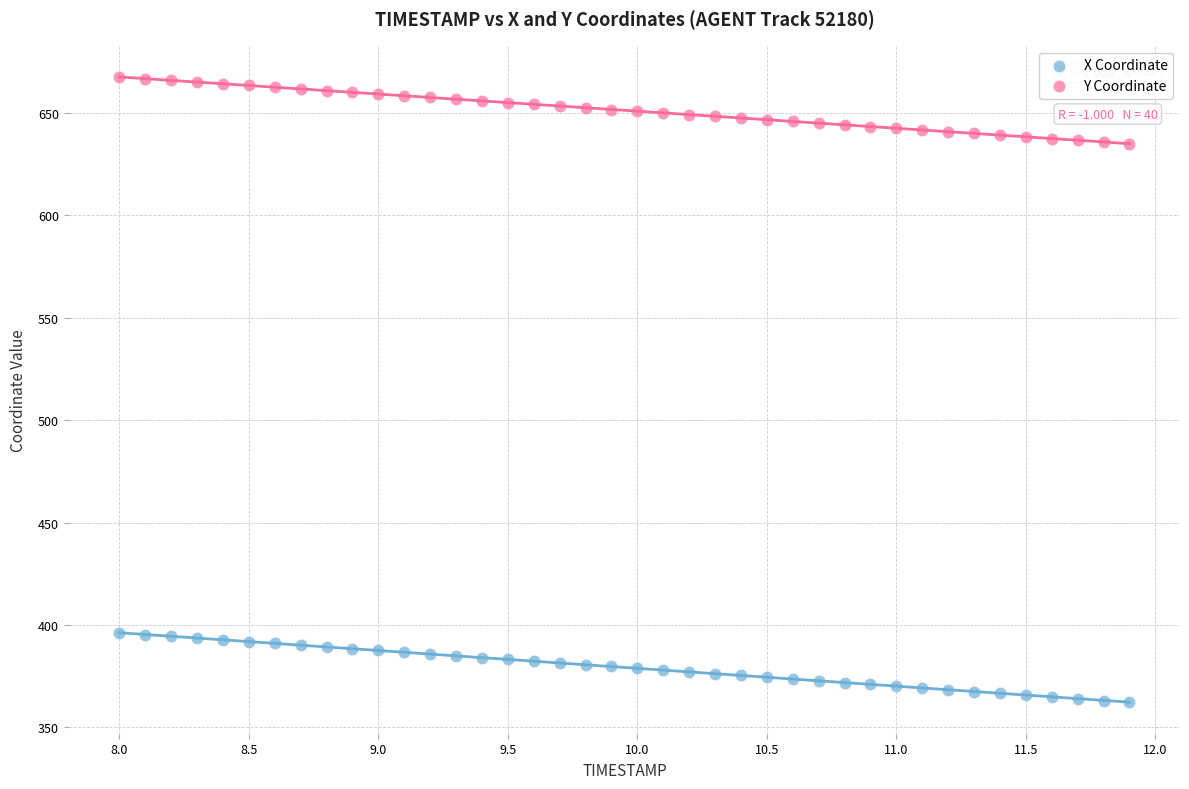

Which series reaches the minimum Y coordinate?

X Coordinate